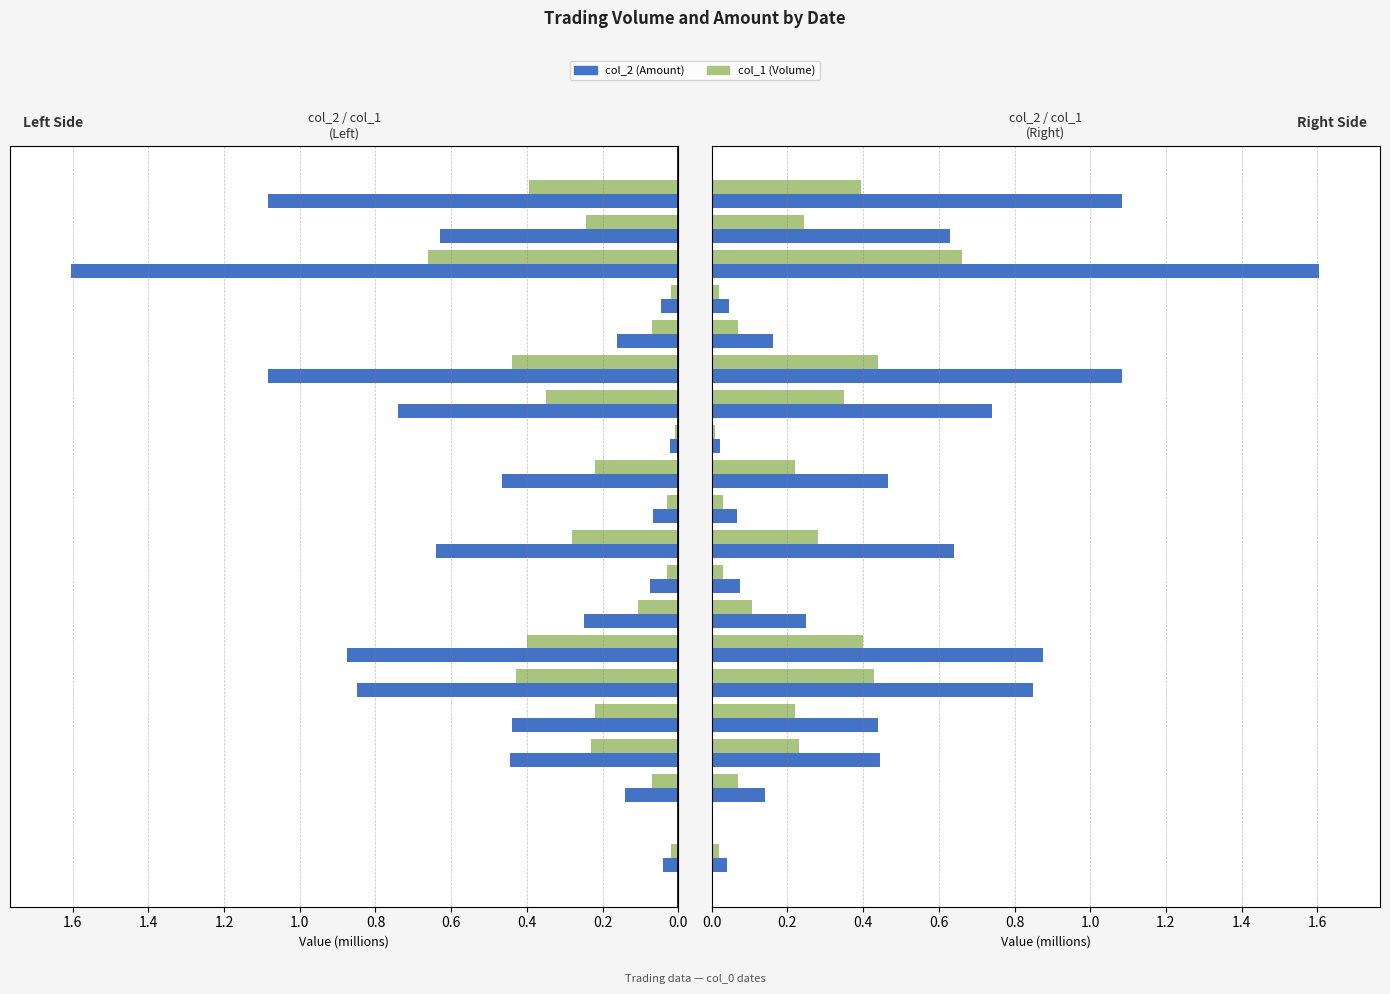

List the series in order of their overall mean, lowest first.

col_1 (Volume), col_2 (Amount)